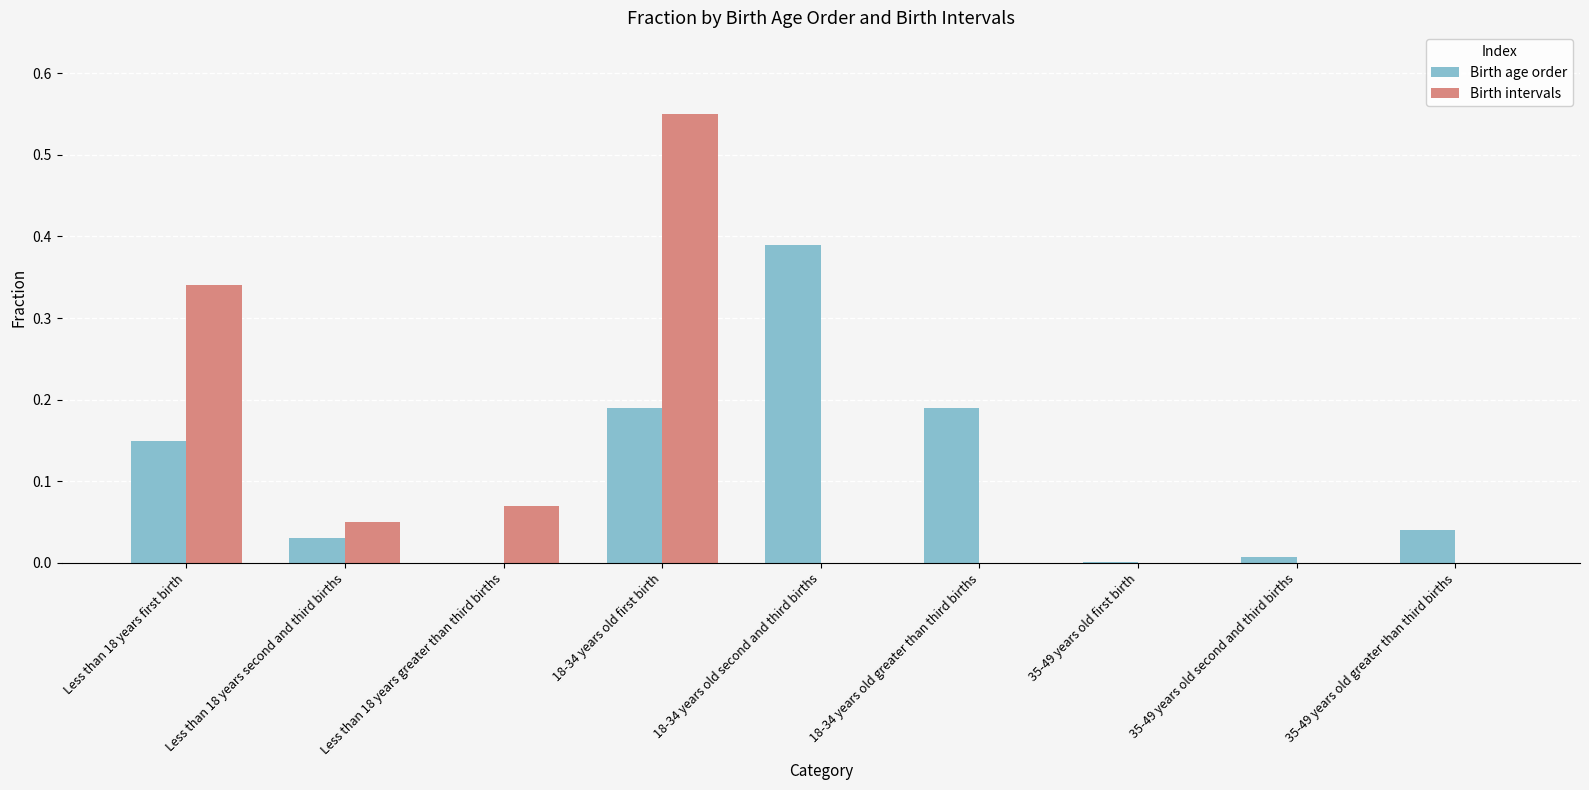

Which series has the largest range (max minus min)?

Birth intervals